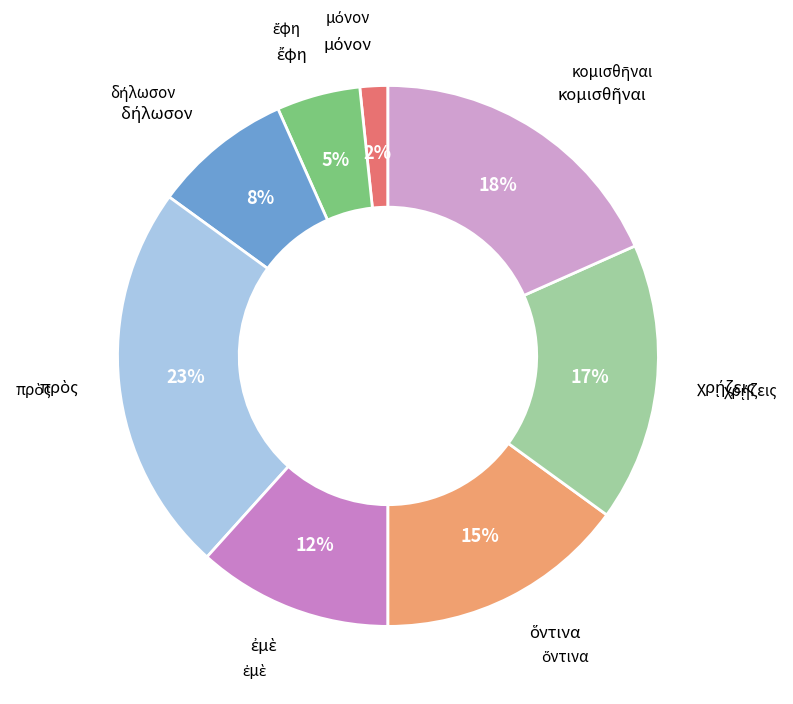

How many slices are in this pie chart?

8